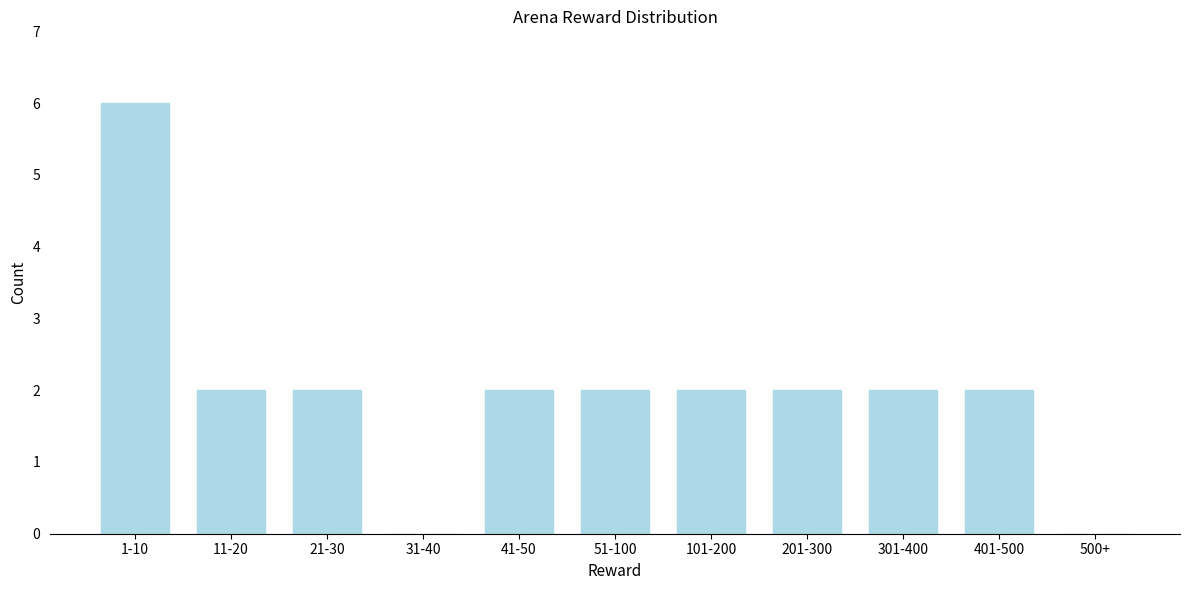

Reading left to right, transcribe all the data shown in this chart.

1-10=6	11-20=2	21-30=2	31-40=0	41-50=2	51-100=2	101-200=2	201-300=2	301-400=2	401-500=2	500+=0